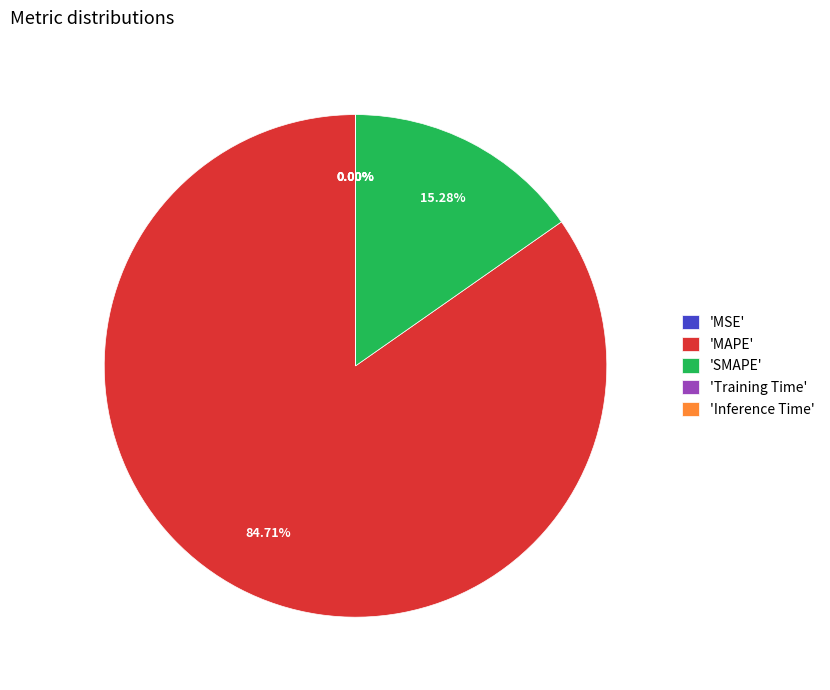

Which category has the biggest portion of the pie?

'MAPE'